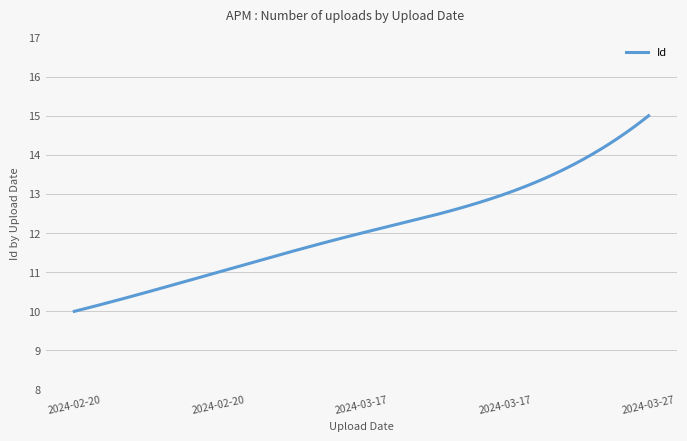

What is the smallest value displayed?

10.0